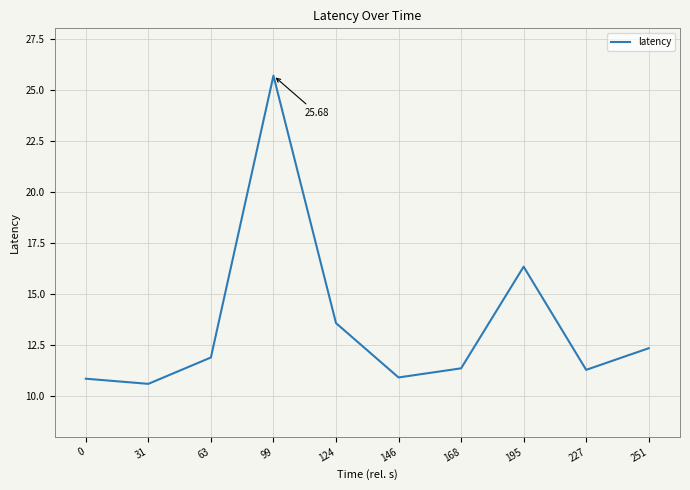

What is the difference between the values at 195 and 146?

5.4